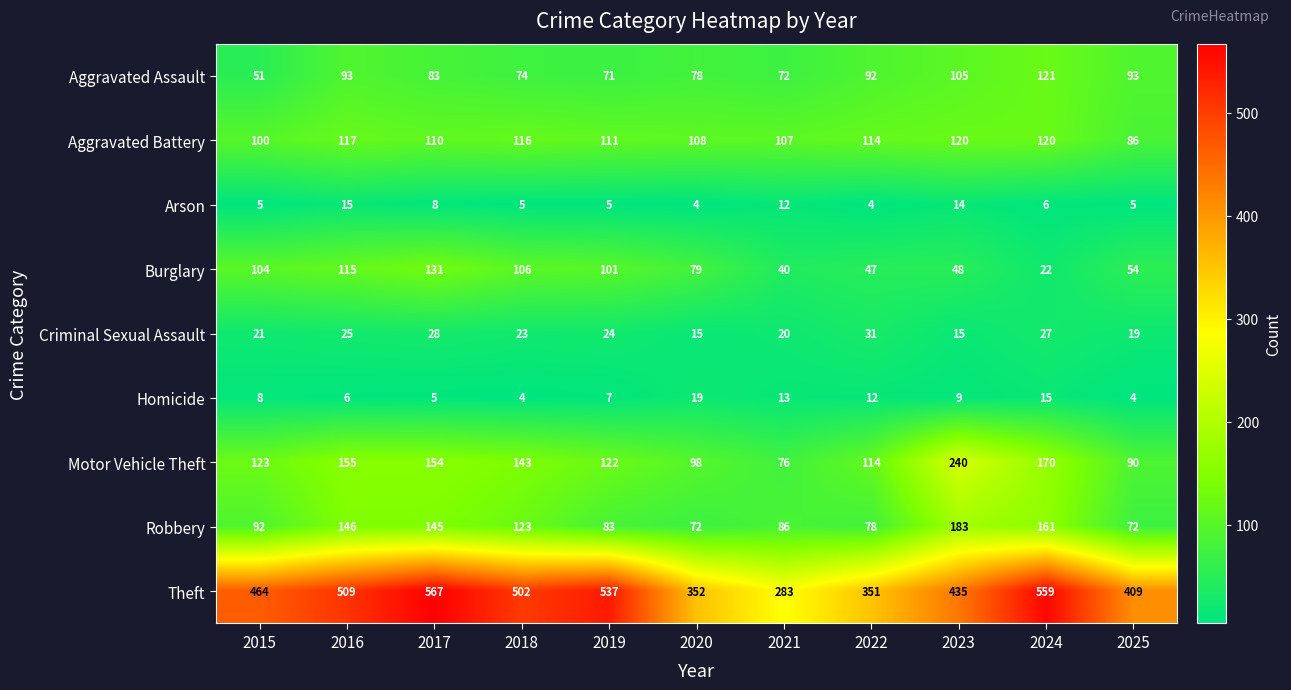

Rank the series by their maximum value, from lowest to highest.

Arson, Homicide, Criminal Sexual Assault, Aggravated Battery, Aggravated Assault, Burglary, Robbery, Motor Vehicle Theft, Theft